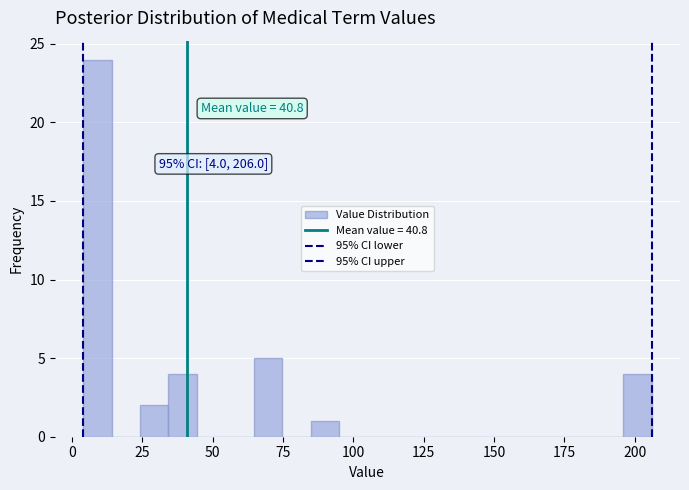

Read against the x-axis, roughly where is the centre of the tallest bar?

10